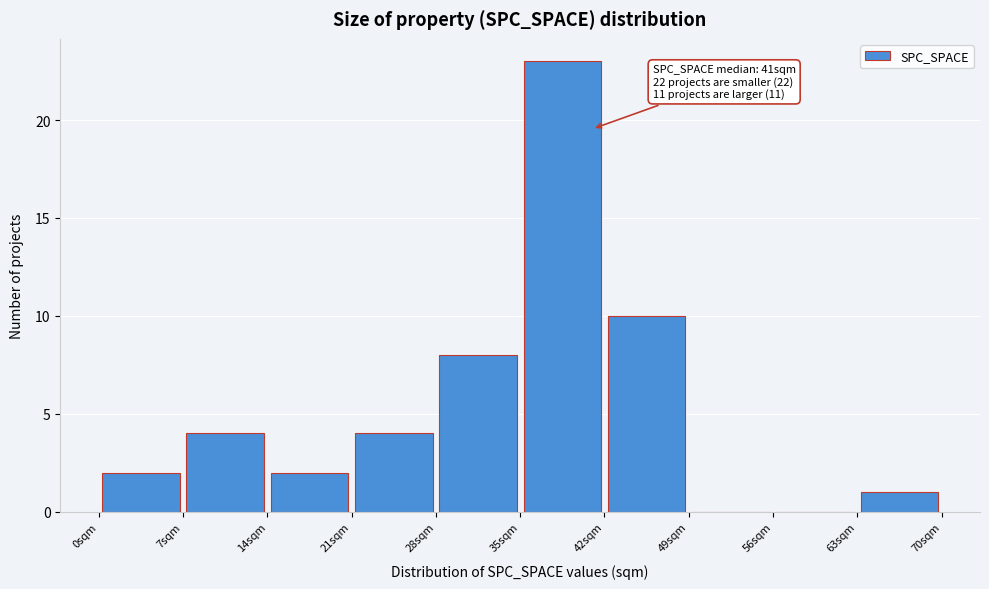

Which range on the x-axis has the tallest bar?

35 to 42